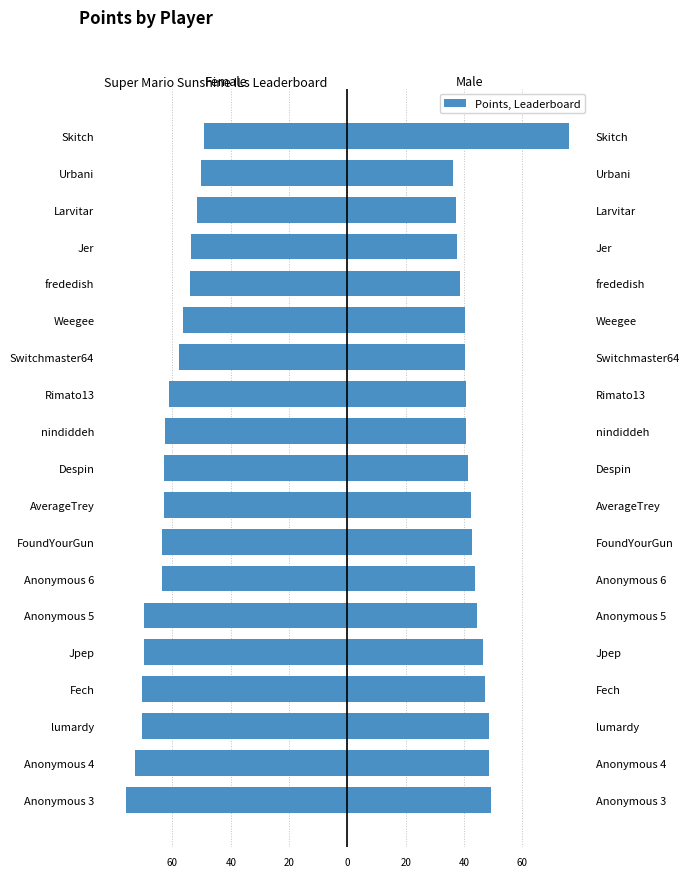

What is the value of the Female bar at the 4th from the left?

-70.3